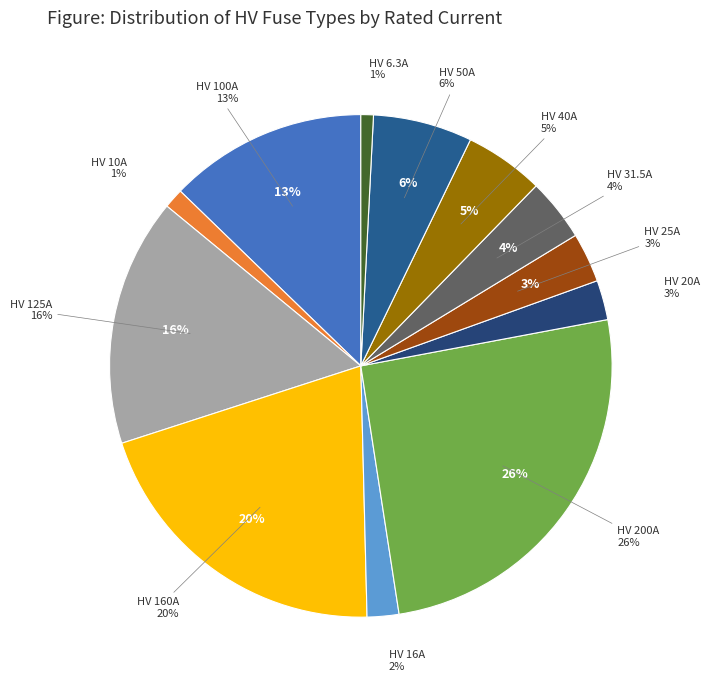

To the nearest percent, what is the difference between the HV 25A and HV 16A slice percentages?

1%